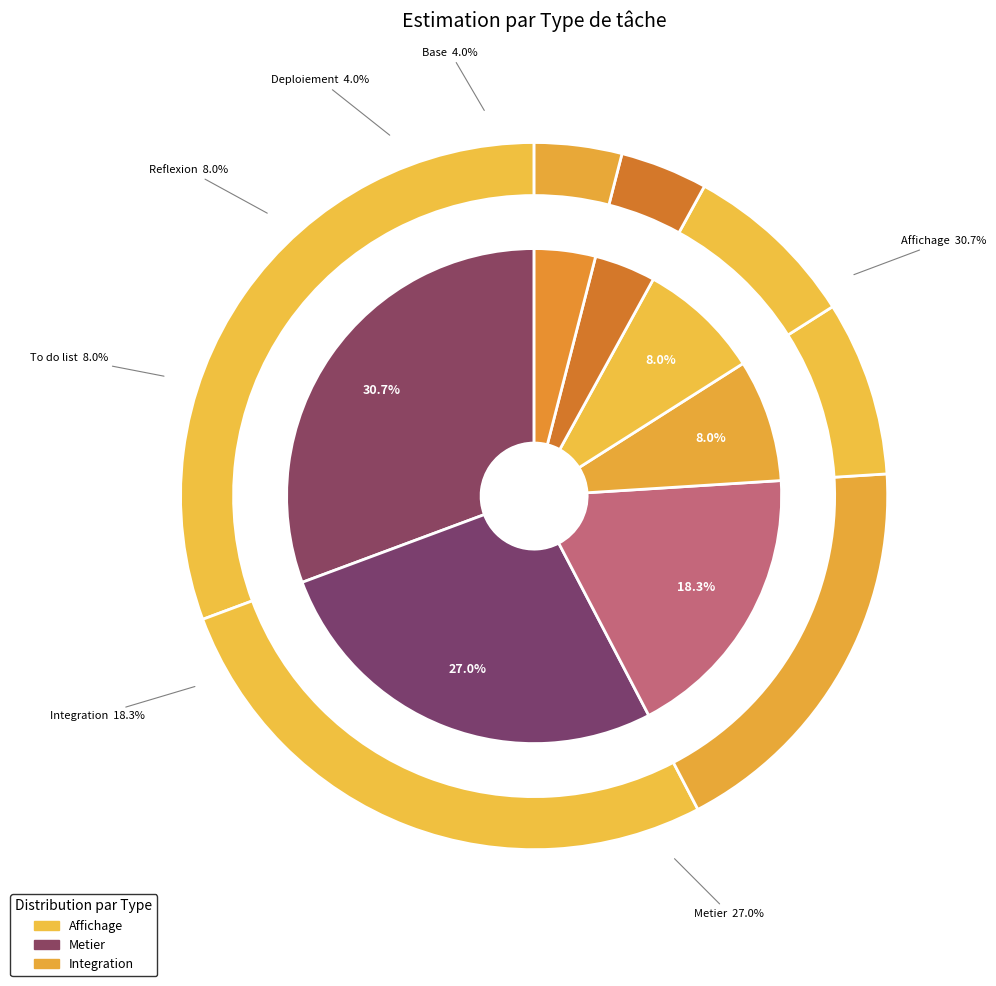

What is the smallest slice in the pie chart?

Deploiement